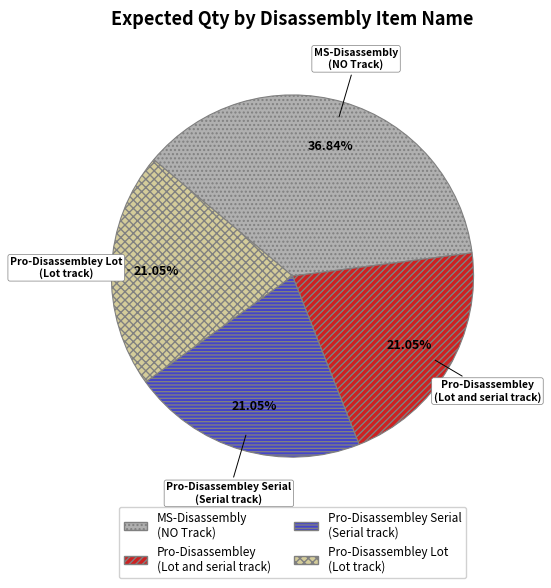

To the nearest percent, what is the average slice percentage?

25%